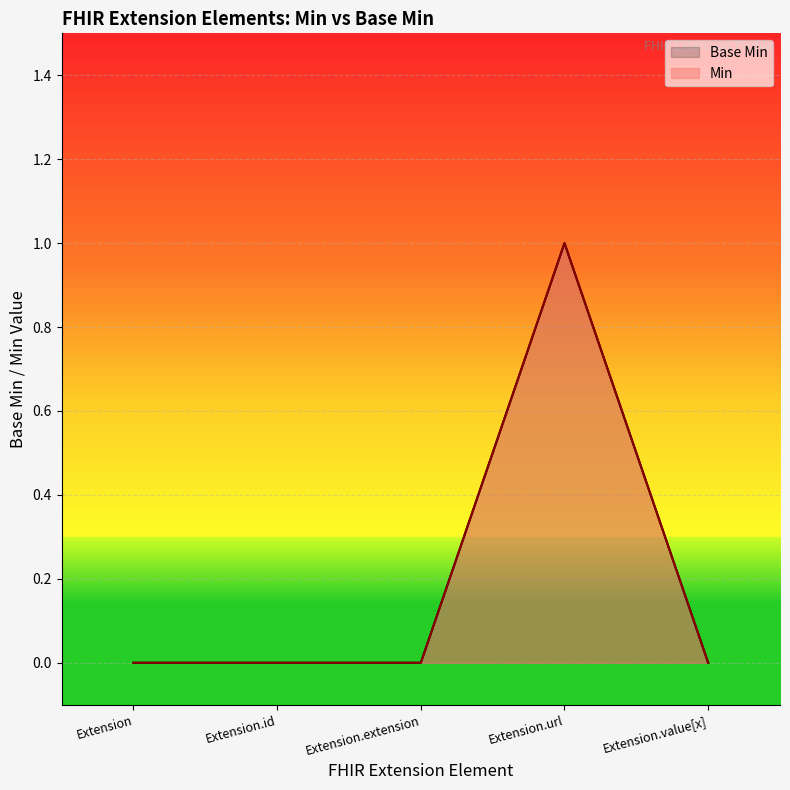

The value at Extension.url is 1. True or false?

True